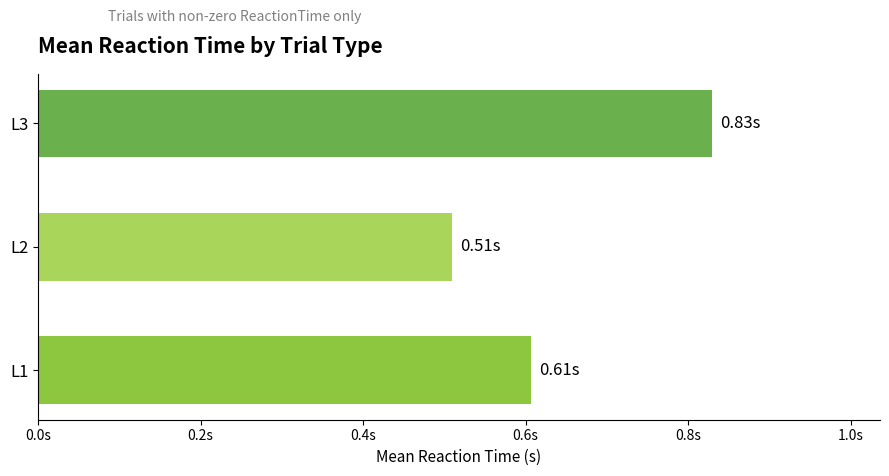

What is the minimum value shown in the chart?

0.5